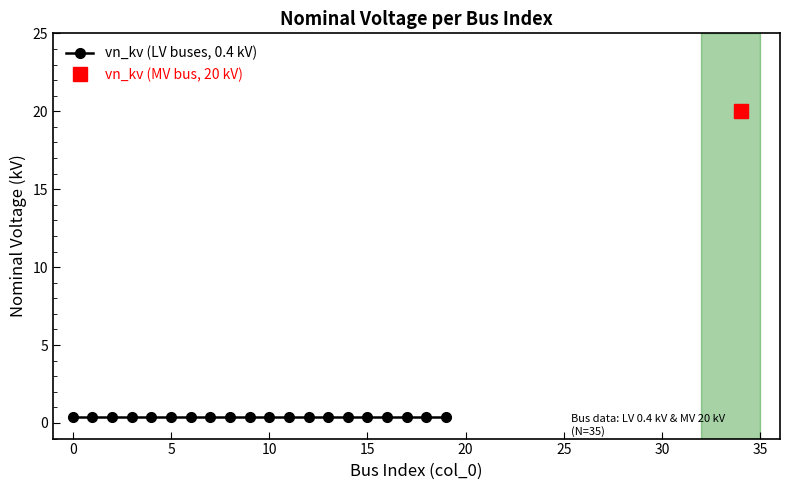

How many lines are shown in the chart?

1